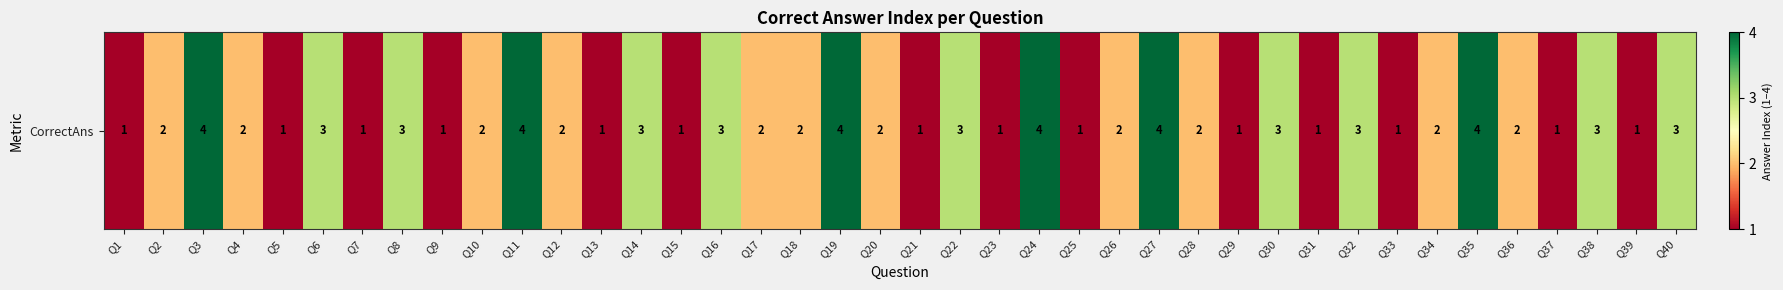

At which category does the chart reach its peak across all series?

Q3